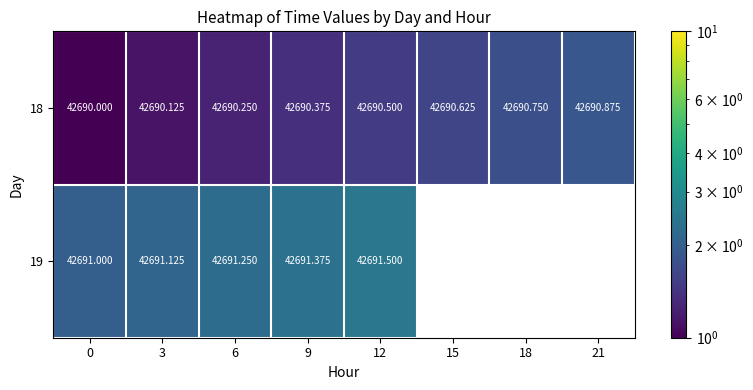

Is the value of 19 at 0 greater than the value of 18 at 3?

Yes